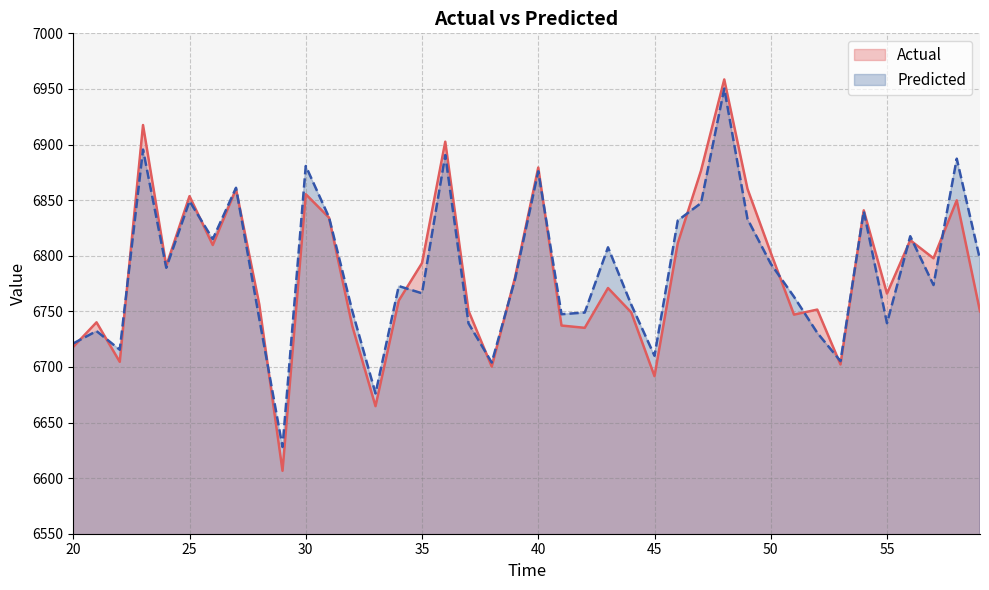

How many series are shown in this chart?

2